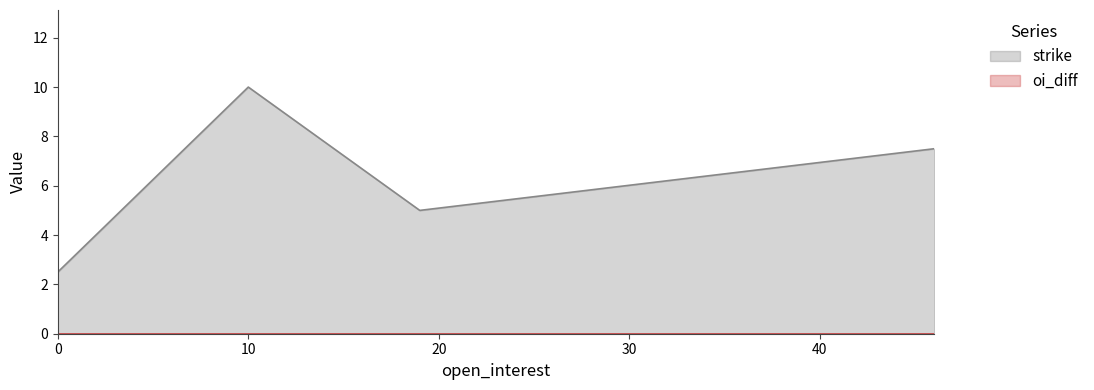

True or false: the data shows 5.0 at 19.

True